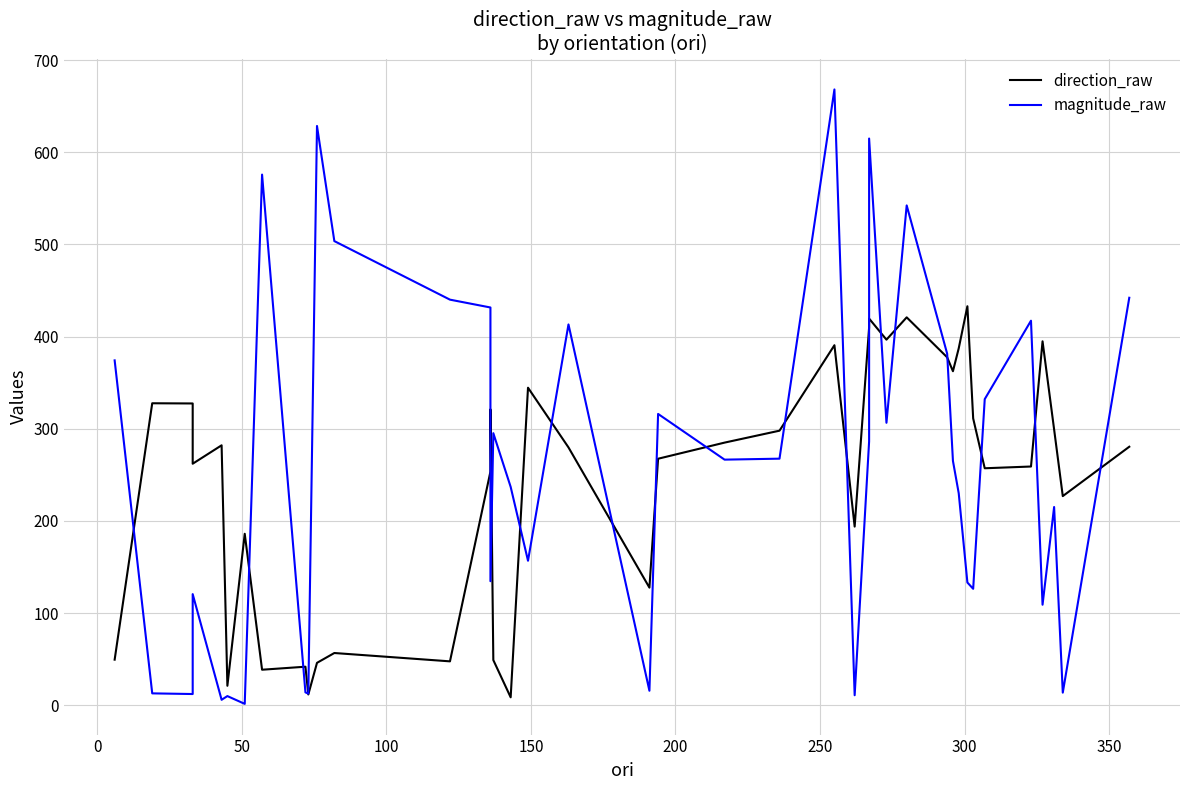

True or false: magnitude_raw has more than 1 points higher than both neighbors.

True